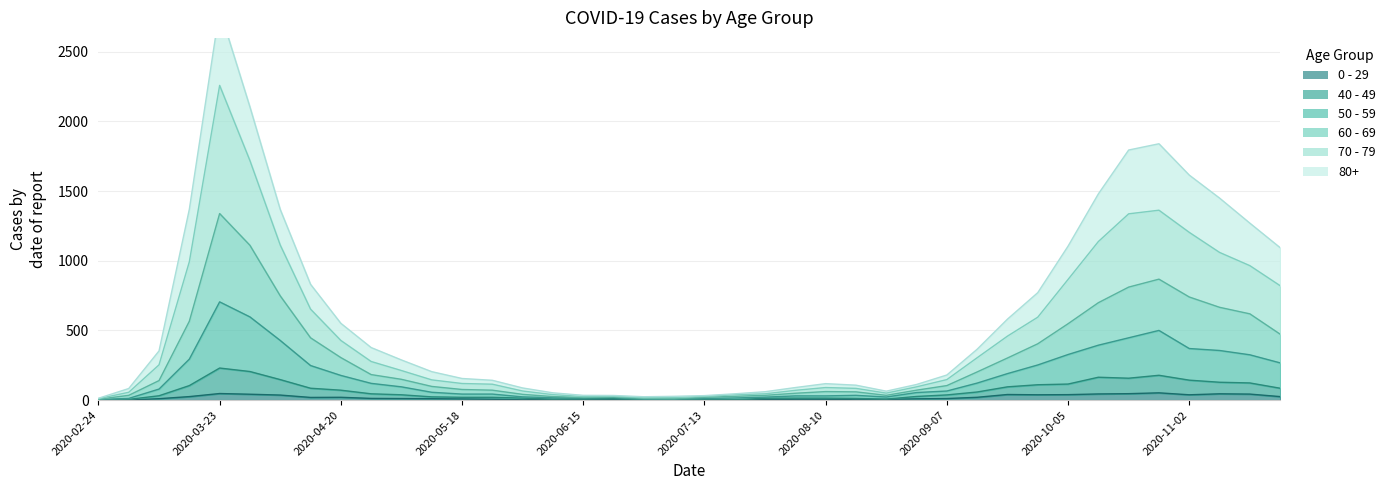

At which category is the sum across all series the highest?

2020-03-23